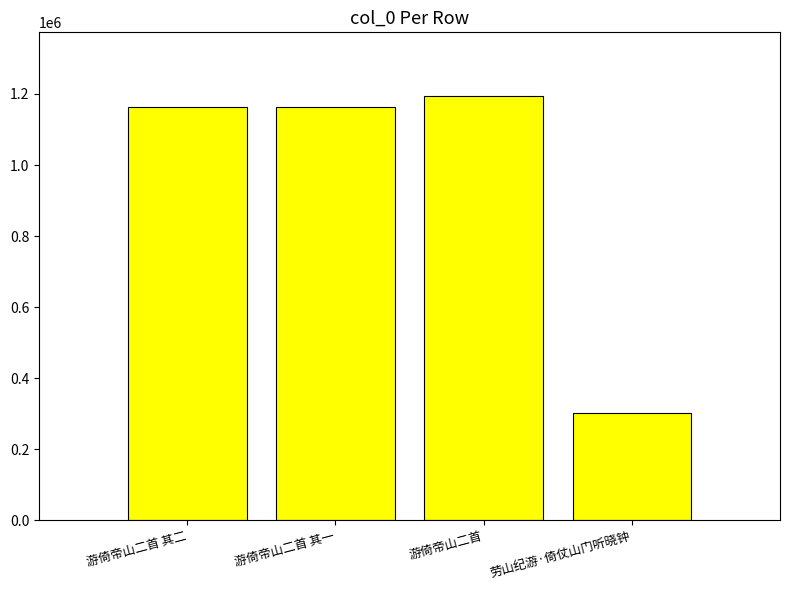

What is the difference between the values at 劳山纪游·倚仗山门听晓钟 and 游倚帝山二首?

891473